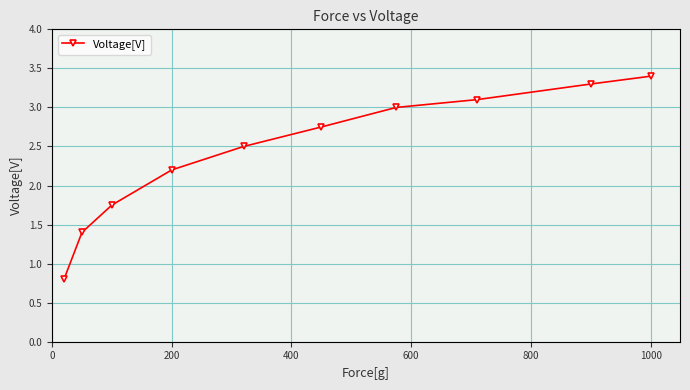

True or false: there are more than 2 points higher than both neighbors.

False